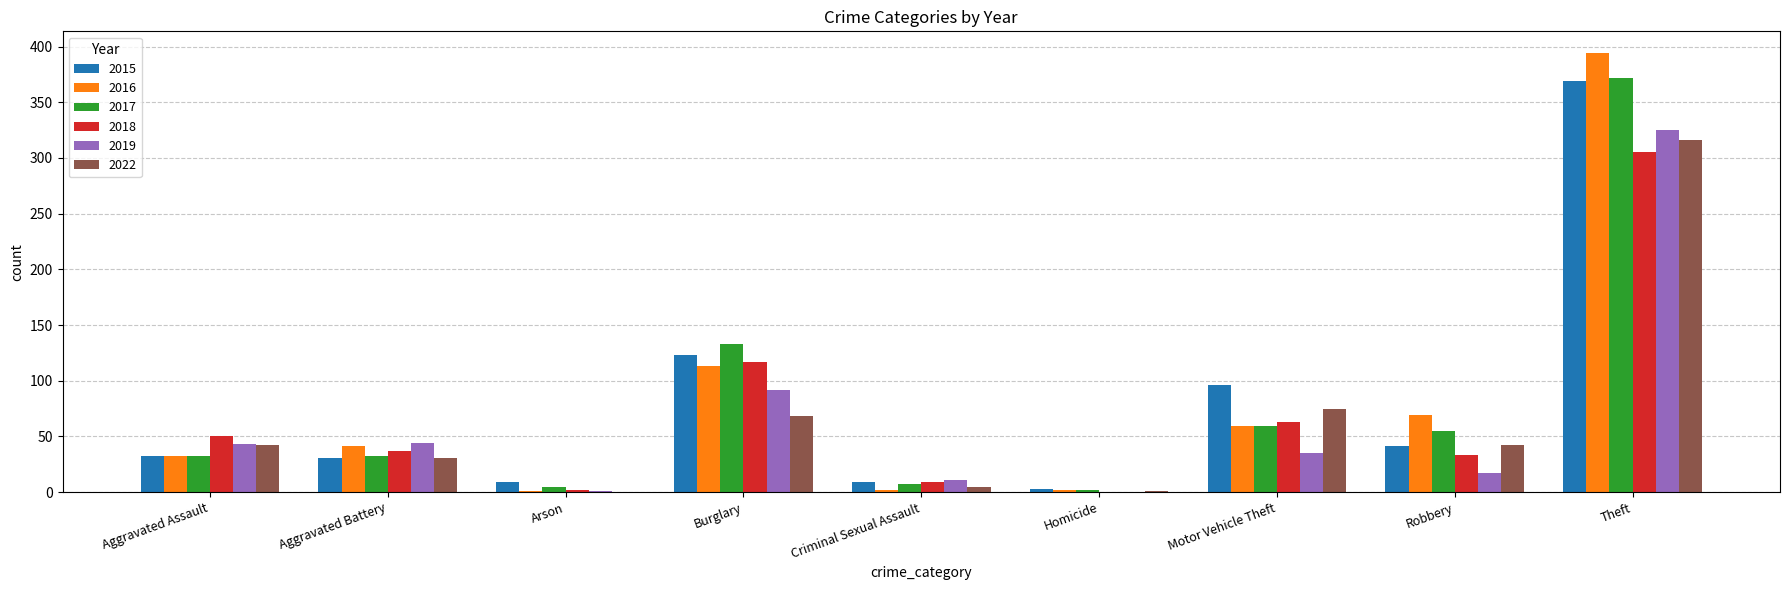

What is the greatest value displayed?

394